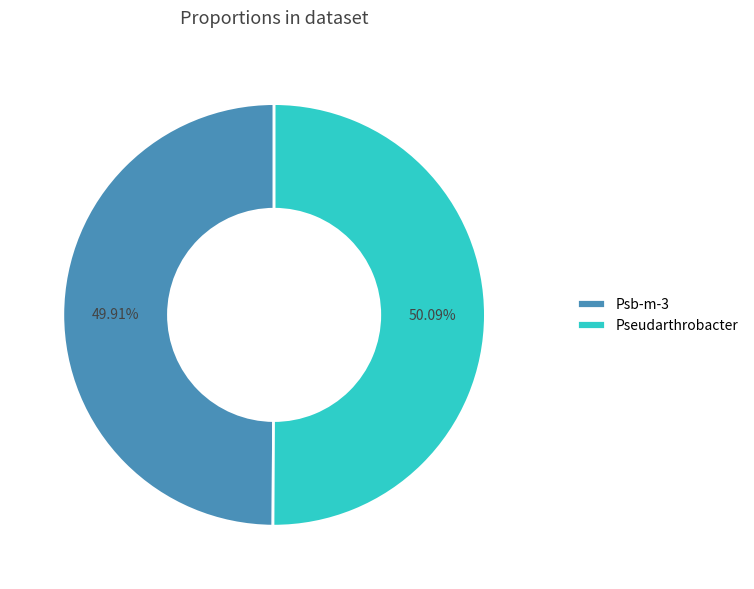

What is the ratio of the value at Pseudarthrobacter to the value at Psb-m-3?

1.0